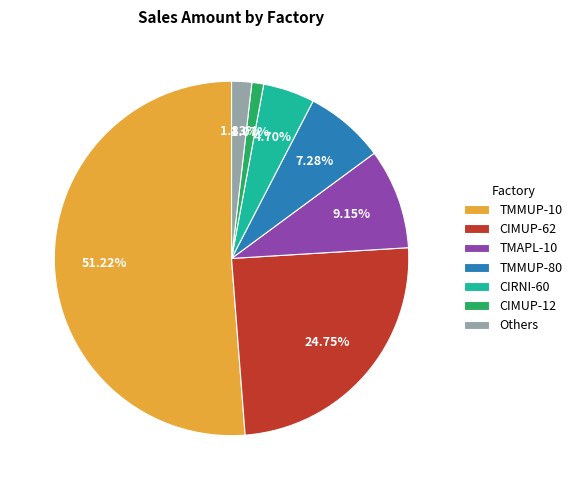

How many segments does this pie chart have?

7